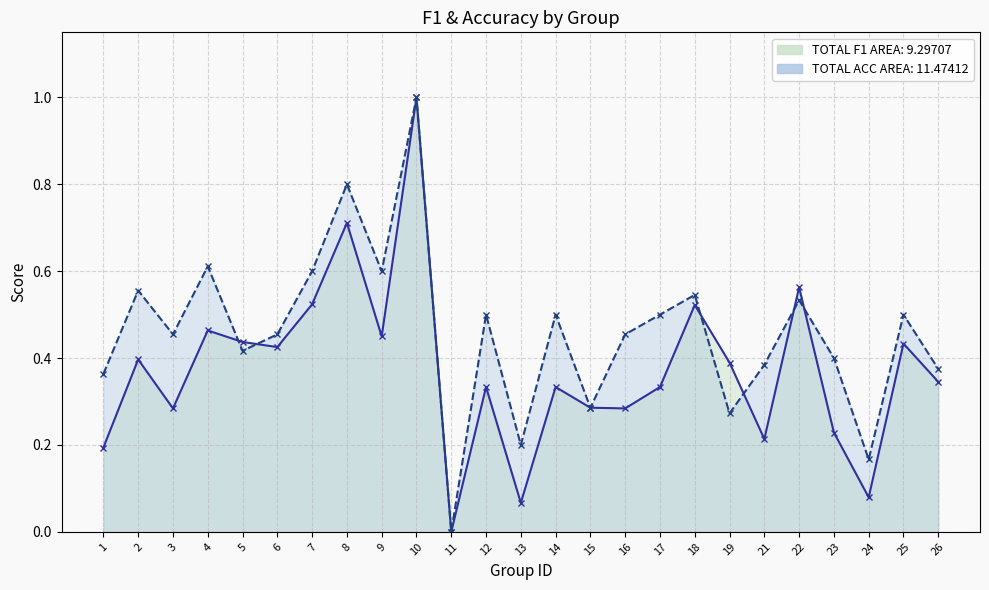

The value of f1_line at 12 is 0.3. True or false?

True